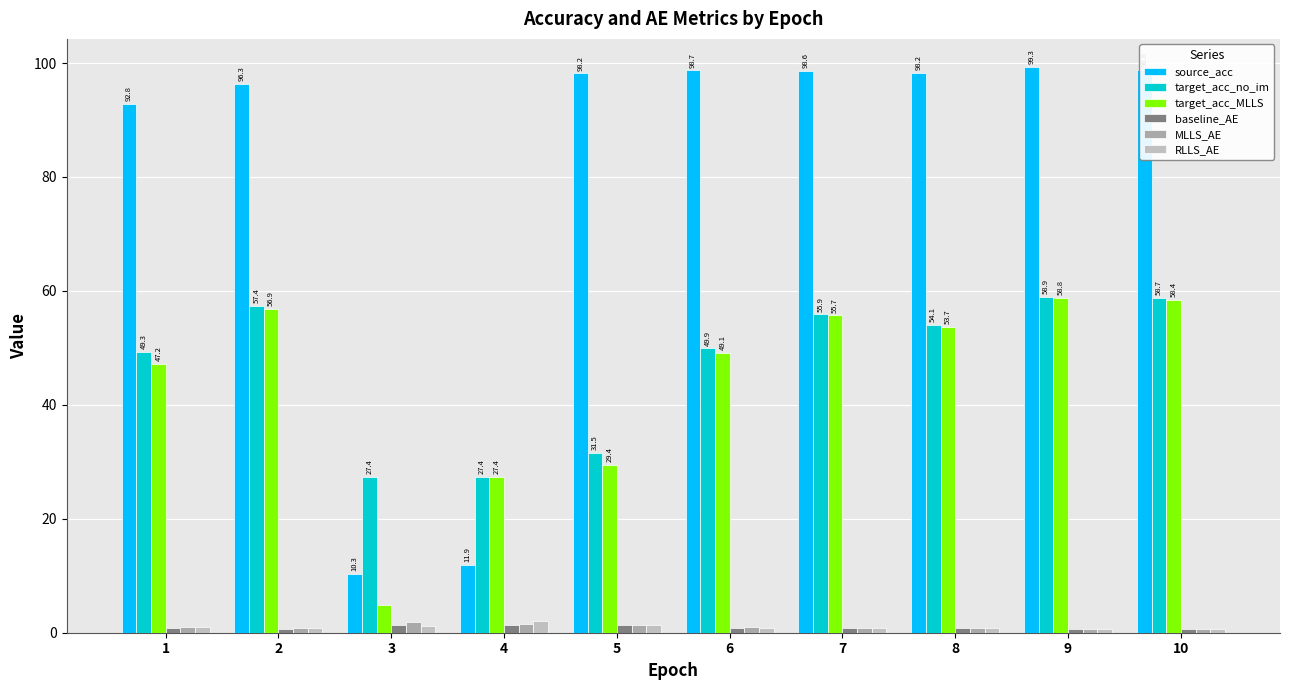

How many bars are there in total?

60